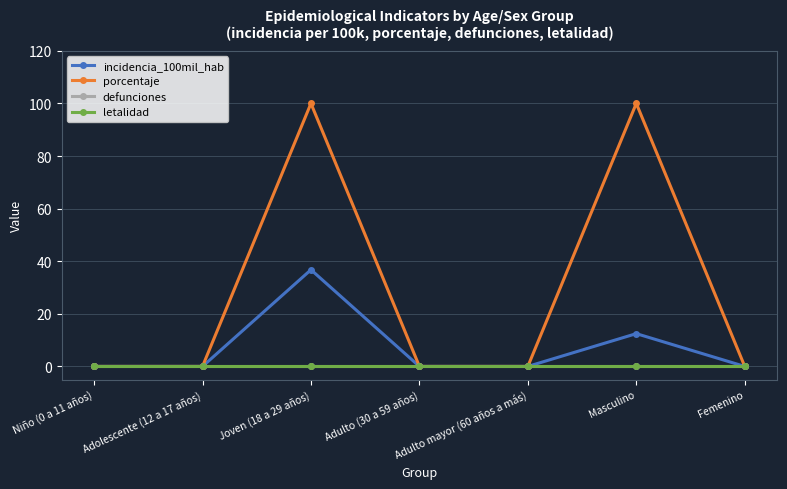

Where is incidencia_100mil_hab nearest to the value 18?

Masculino